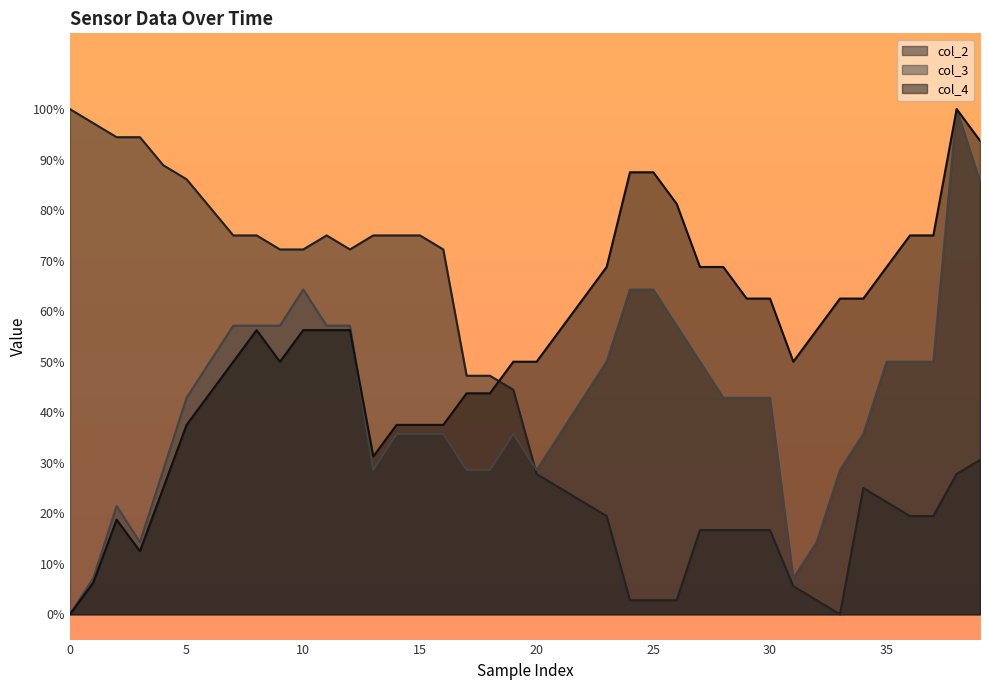

Which has a higher value, 35 or 33?

35